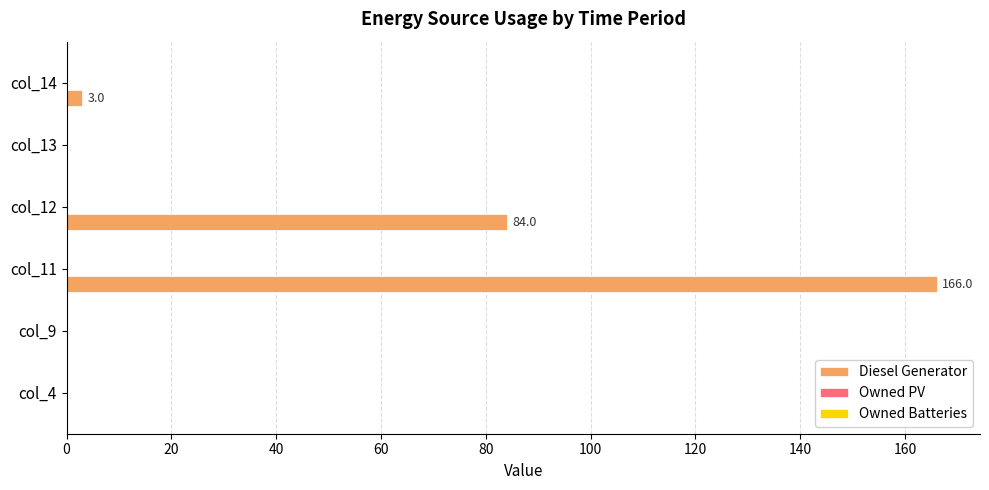

Is it true that the value at col_14 is 3?

True